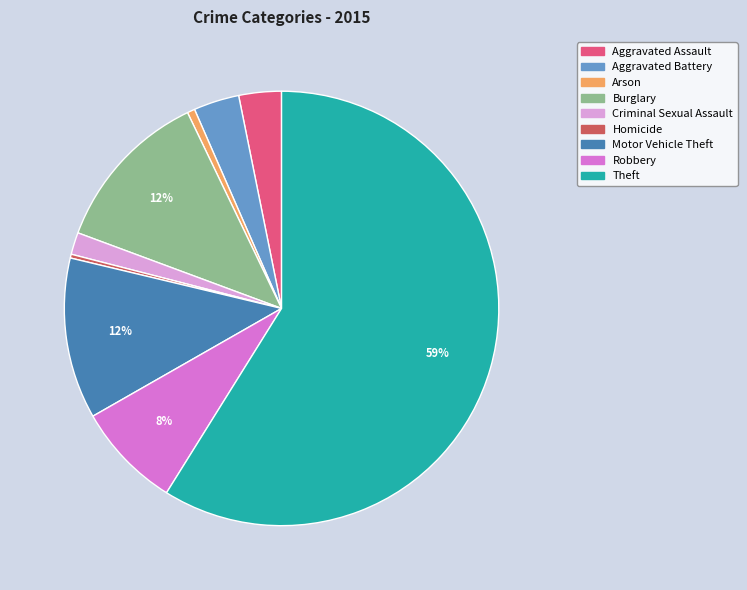

How many segments does this pie chart have?

9